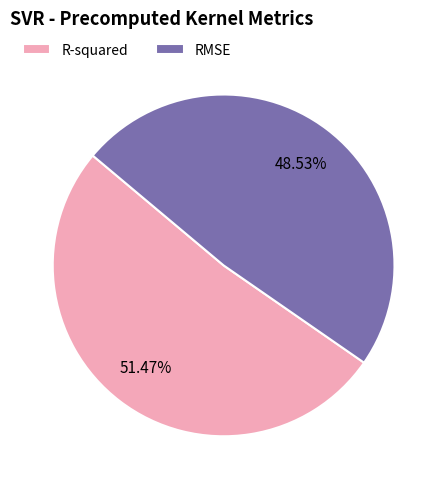

Which category has the biggest portion of the pie?

R-squared